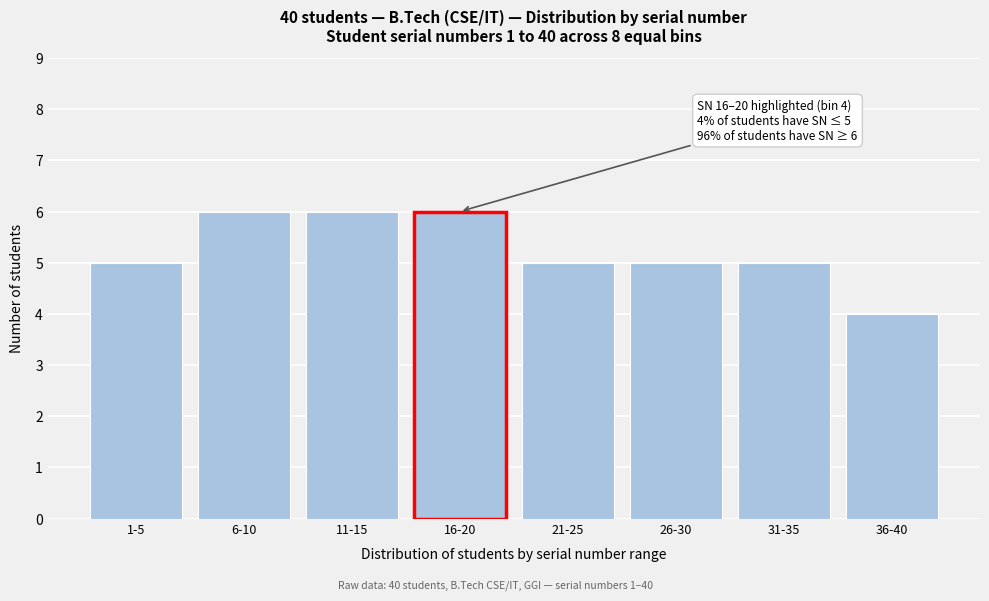

Reading left to right, what are all the values shown in this chart?

1-5=5	6-10=6	11-15=6	16-20=6	21-25=5	26-30=5	31-35=5	36-40=4